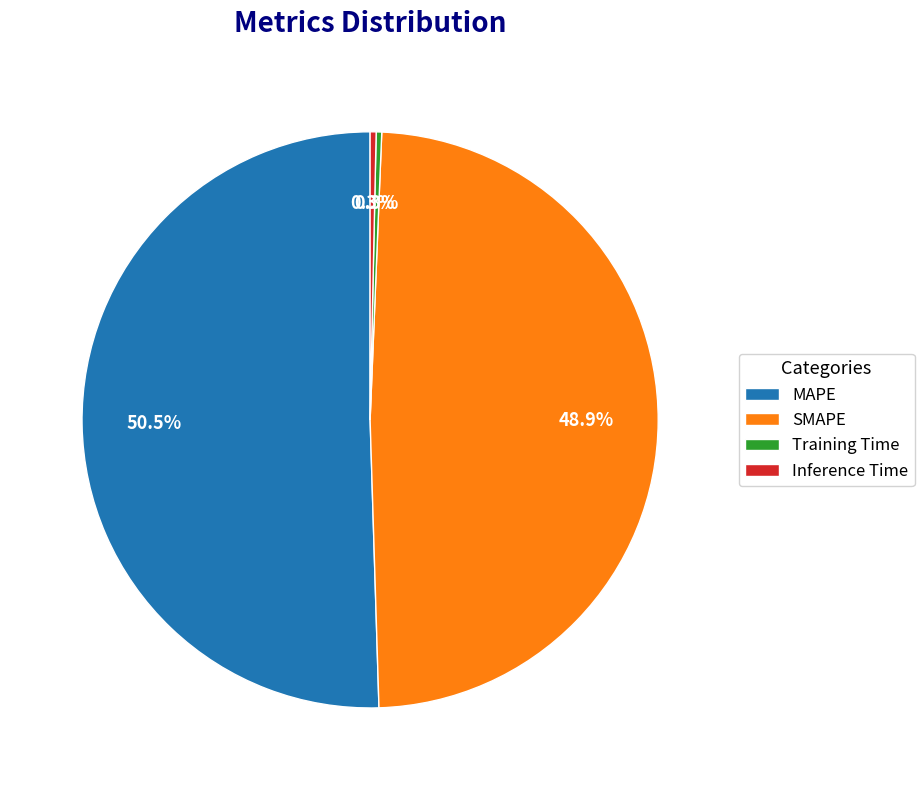

Which has a higher value, Training Time or SMAPE?

SMAPE